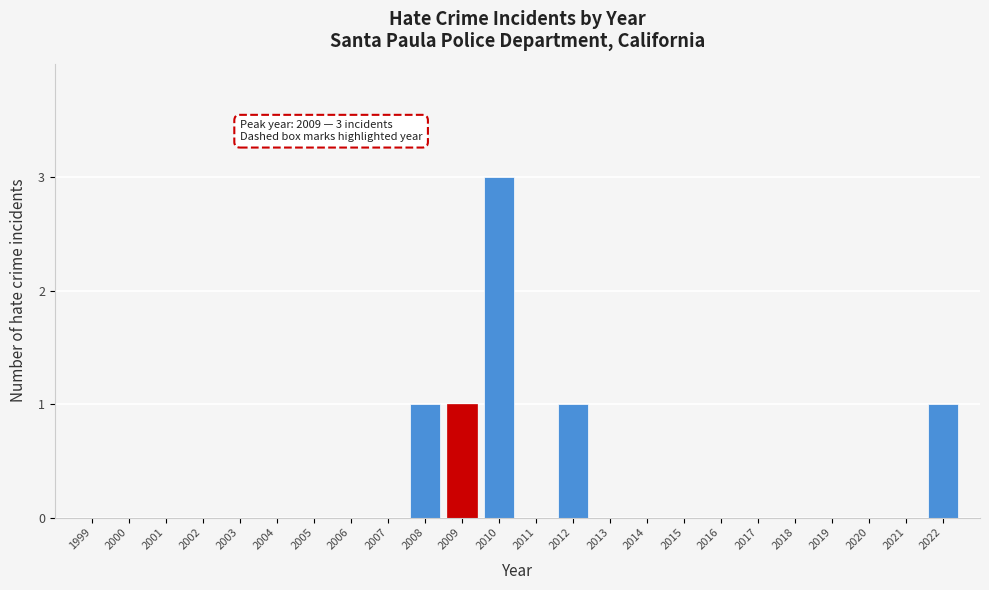

Reading right to left, list all the values displayed in this chart.

2022=1	2021=0	2020=0	2019=0	2018=0	2017=0	2016=0	2015=0	2014=0	2013=0	2012=1	2011=0	2010=3	2009=1	2008=1	2007=0	2006=0	2005=0	2004=0	2003=0	2002=0	2001=0	2000=0	1999=0